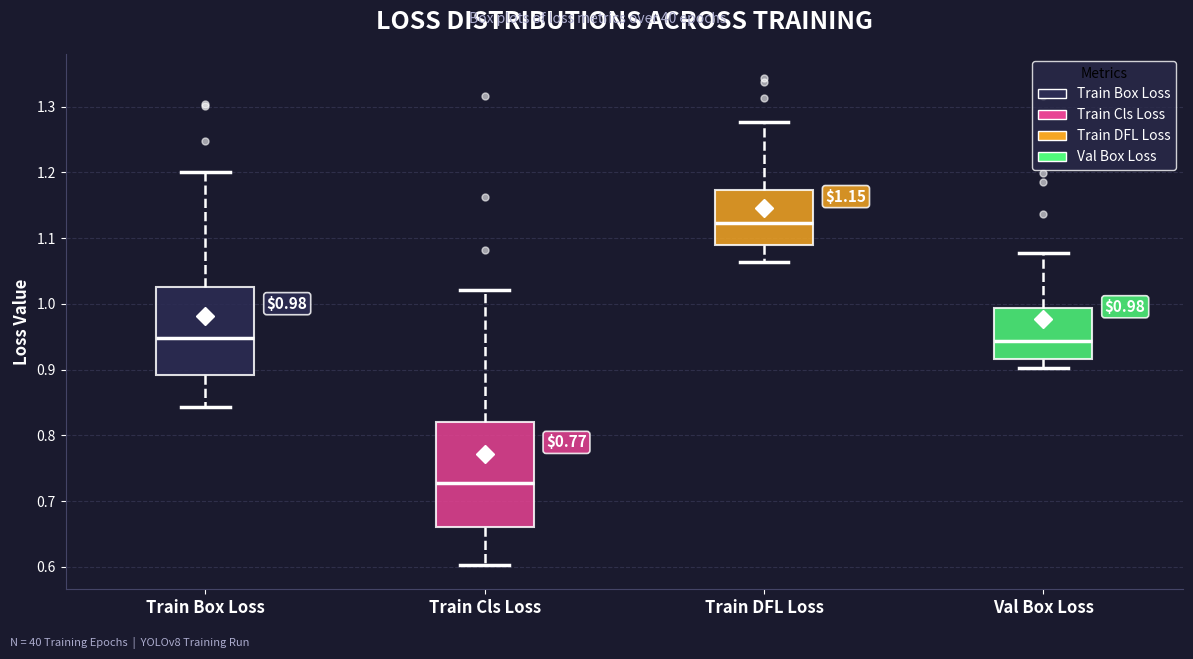

Which box has the lowest median line?

Train Cls Loss